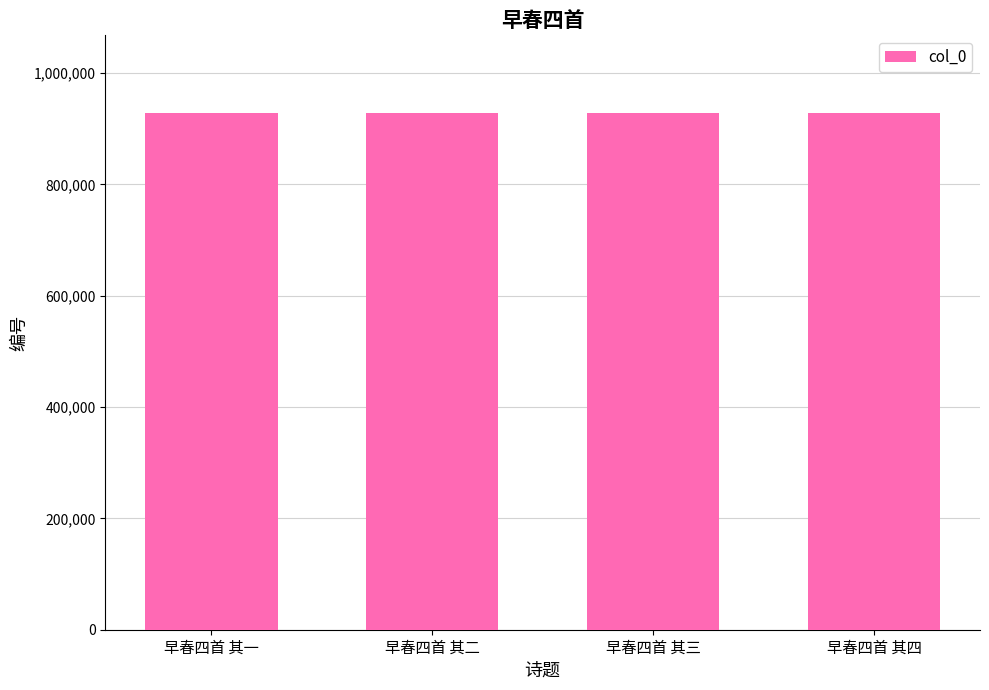

What is the difference between the maximum and minimum values?

3